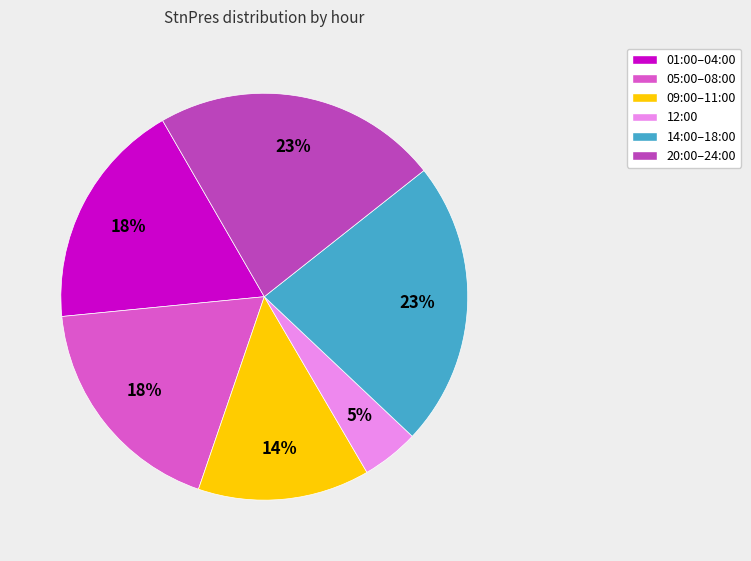

Is there a majority slice in this chart?

No